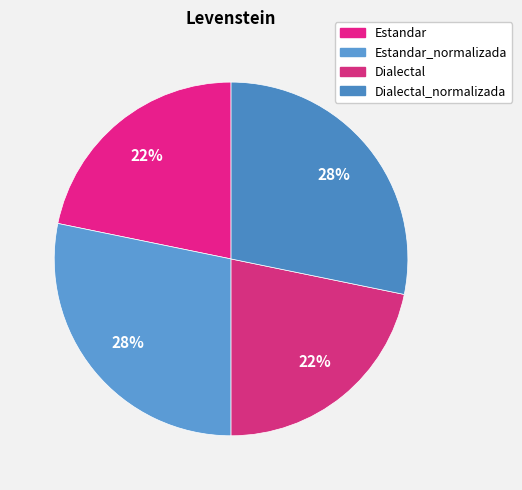

The Dialectal_normalizada slice represents 35% of the pie. True or false?

False